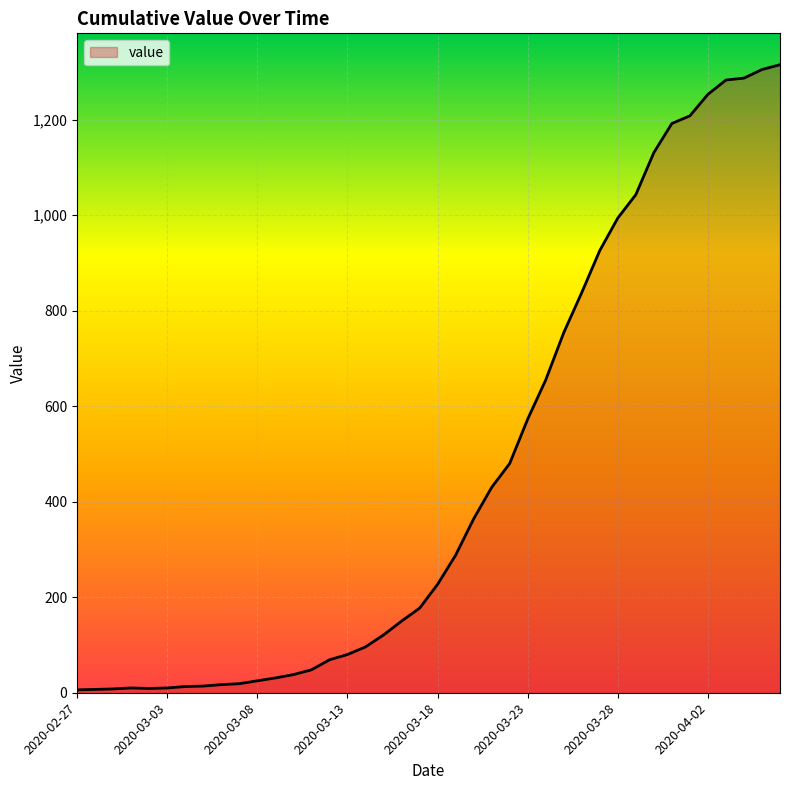

What is the maximum value shown in the chart?

1315